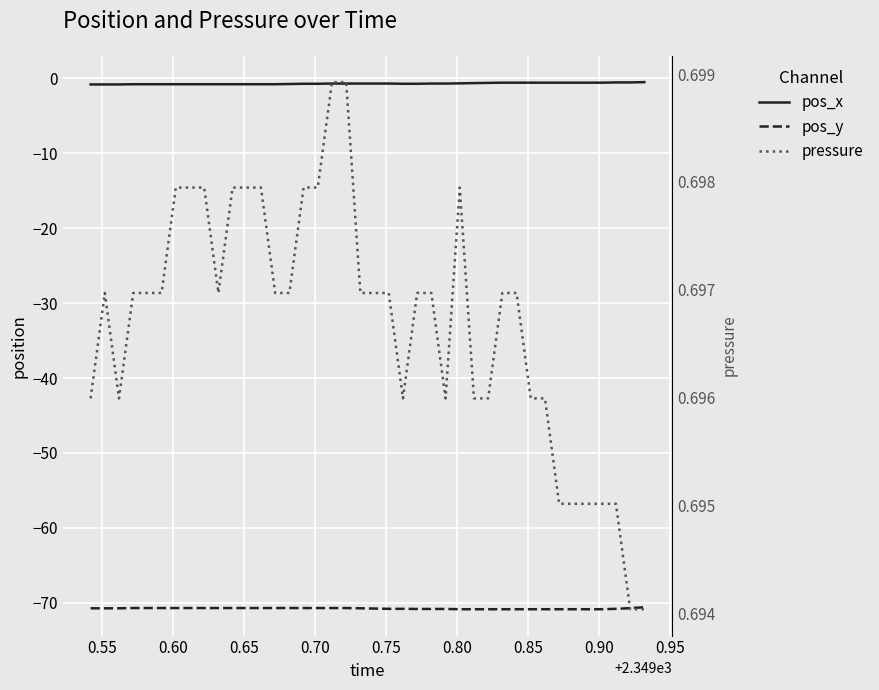

Reading left to right, transcribe all the data shown in this chart.

pos_x: -0.8	-0.8	-0.8	-0.8	-0.8	-0.8	-0.8	-0.8	-0.8	-0.8	-0.8	-0.8	-0.8	-0.8	-0.8	-0.7	-0.7	-0.7	-0.7	-0.7	-0.7	-0.7	-0.7	-0.7	-0.7	-0.7	-0.7	-0.6	-0.6	-0.6	-0.6	-0.6	-0.6	-0.6	-0.6	-0.6	-0.6	-0.5	-0.5	-0.5
pos_y: -70.7	-70.7	-70.7	-70.7	-70.7	-70.7	-70.7	-70.7	-70.7	-70.7	-70.7	-70.7	-70.7	-70.7	-70.7	-70.7	-70.7	-70.7	-70.7	-70.7	-70.8	-70.8	-70.8	-70.8	-70.8	-70.8	-70.8	-70.8	-70.8	-70.8	-70.8	-70.8	-70.8	-70.8	-70.8	-70.8	-70.8	-70.8	-70.7	-70.6
pressure: 0.7	0.7	0.7	0.7	0.7	0.7	0.7	0.7	0.7	0.7	0.7	0.7	0.7	0.7	0.7	0.7	0.7	0.7	0.7	0.7	0.7	0.7	0.7	0.7	0.7	0.7	0.7	0.7	0.7	0.7	0.7	0.7	0.7	0.7	0.7	0.7	0.7	0.7	0.7	0.7